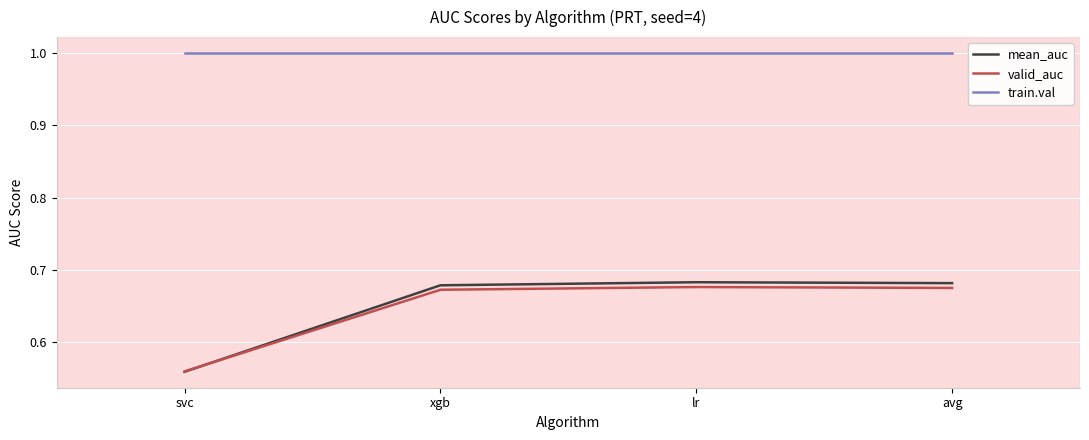

Does the chart display data point markers on the line(s)?

No